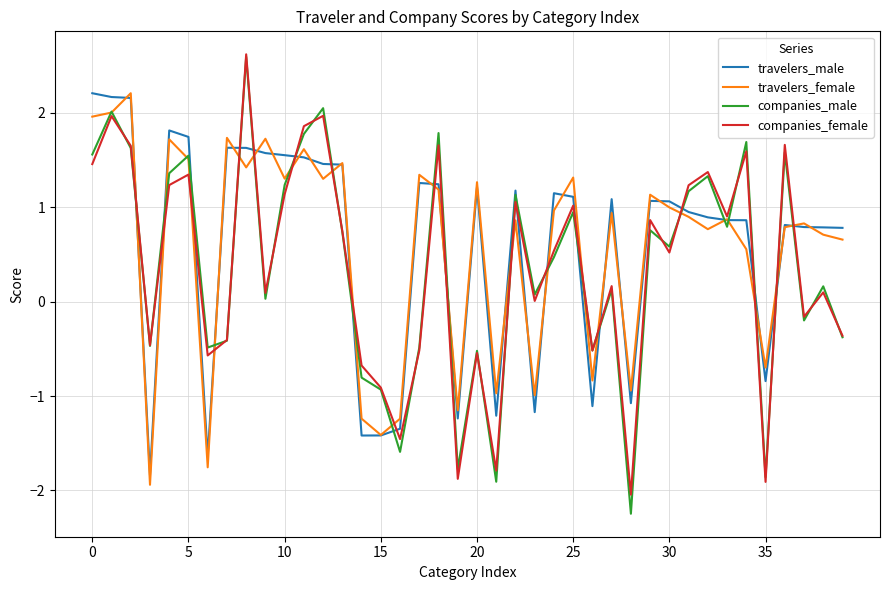

What is the greatest value displayed?

2.6